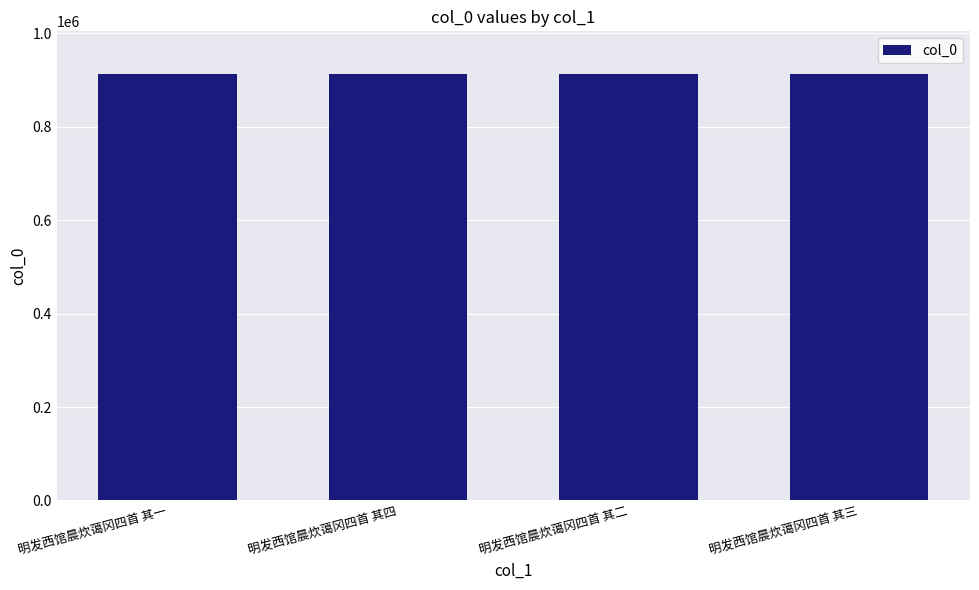

What is the sum of the values at 明发西馆晨炊蔼冈四首 其四 and 明发西馆晨炊蔼冈四首 其二?

1825818